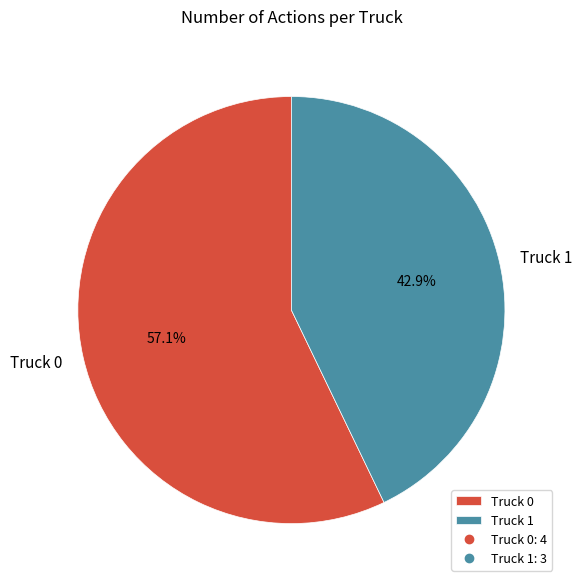

Approximately how many times larger is the value at Truck 0 compared to Truck 1?

1.3